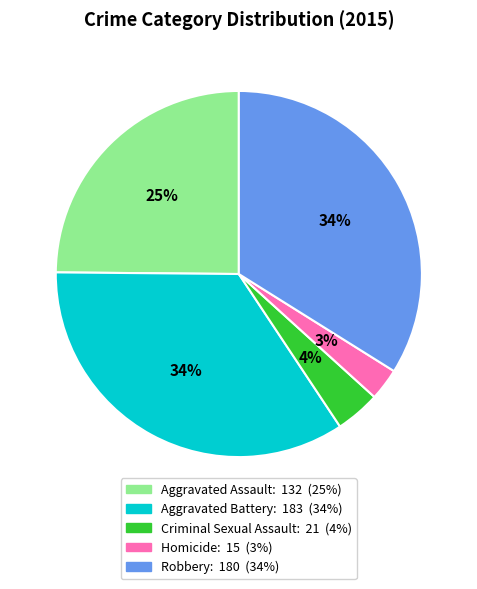

How many segments does this pie chart have?

5